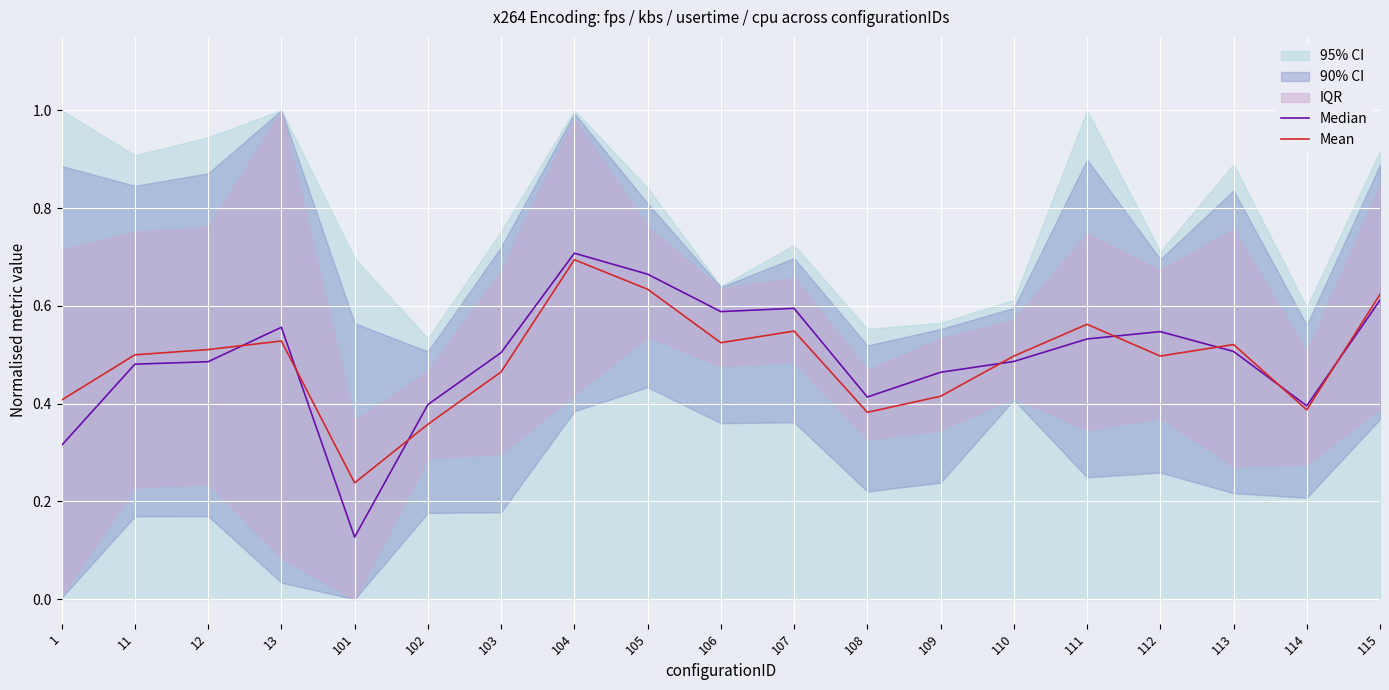

Which series changed the most between 105 and 114?

Median